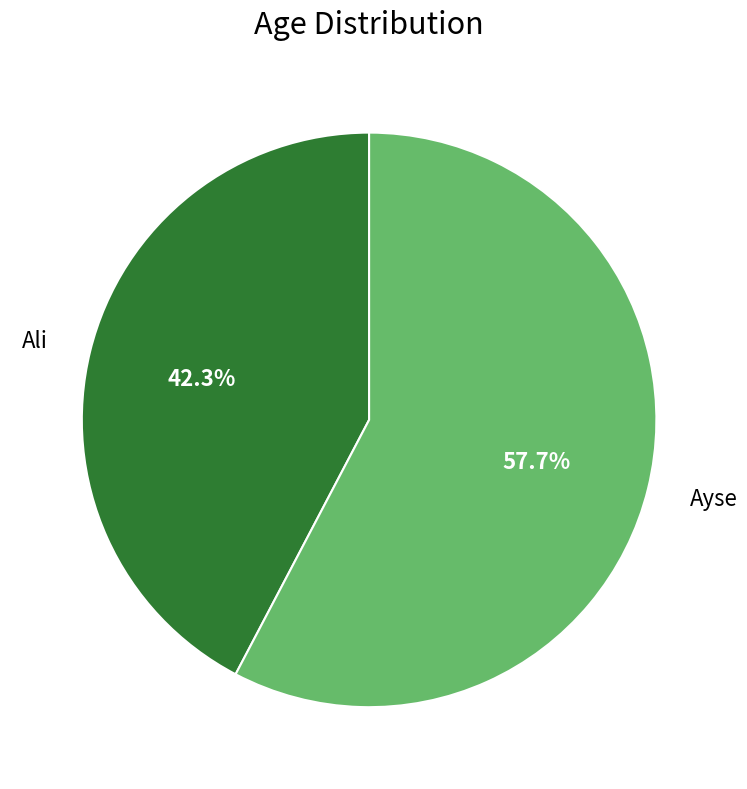

How many slices are in this pie chart?

2